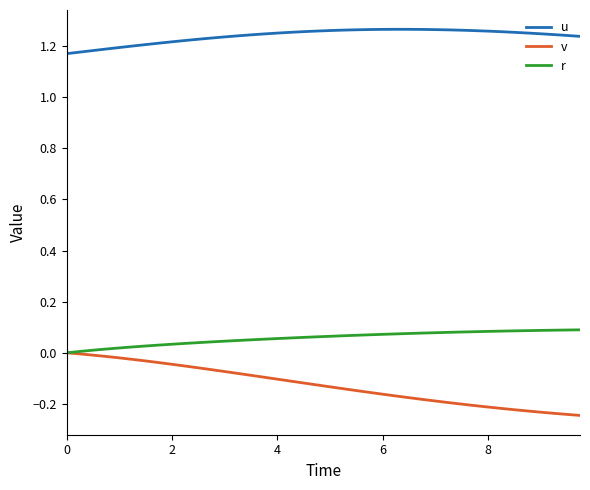

Is this an area chart (filled region under the line)?

No